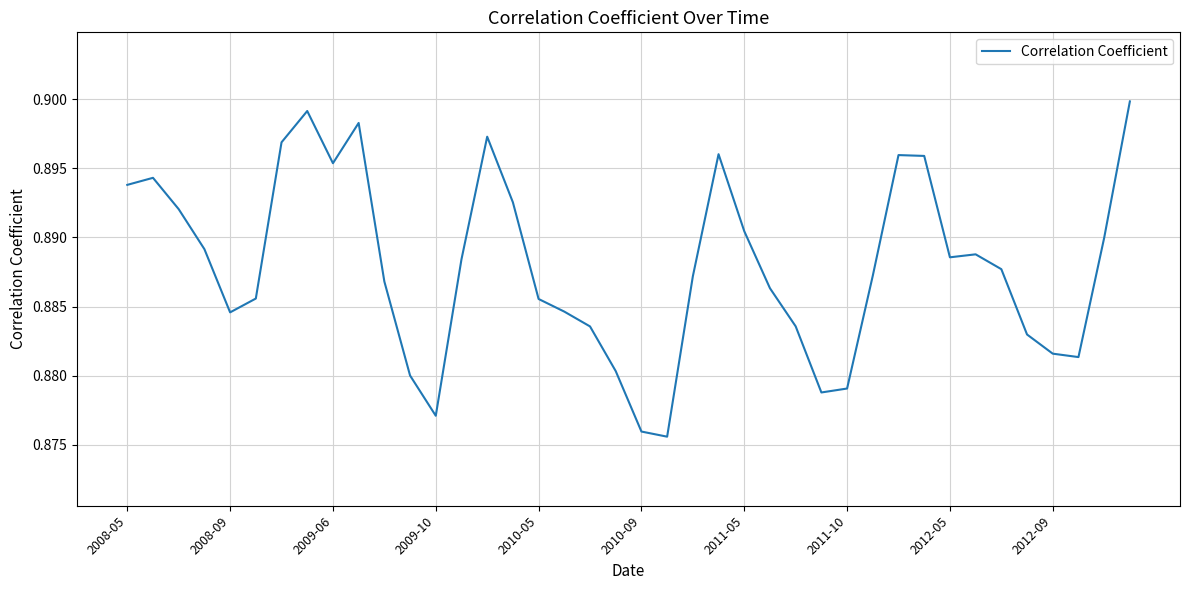

How many lines are shown in the chart?

1